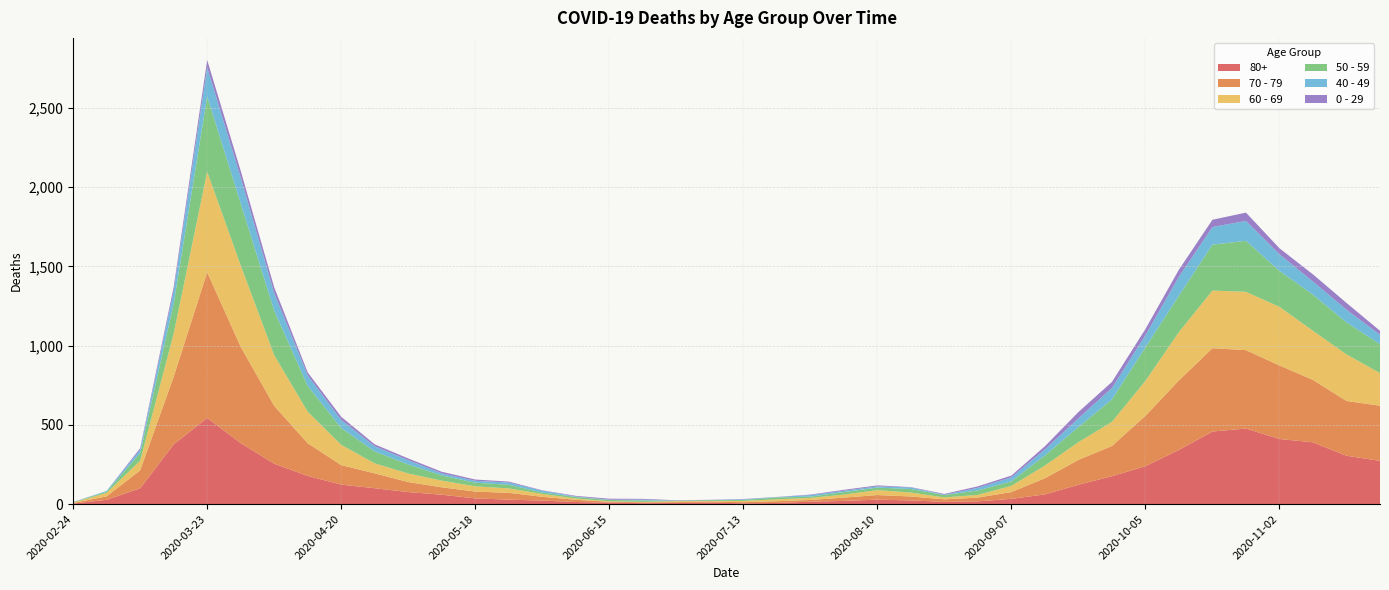

Reading left to right, transcribe all the data shown in this chart.

80+: 2020-02-24=3	2020-03-02=27	2020-03-09=100	2020-03-16=377	2020-03-23=544	2020-03-30=385	2020-04-06=255	2020-04-13=178	2020-04-20=123	2020-04-27=100	2020-05-04=76	2020-05-11=59	2020-05-18=36	2020-05-25=28	2020-06-01=22	2020-06-08=13	2020-06-15=9	2020-06-22=6	2020-06-29=7	2020-07-06=9	2020-07-13=5	2020-07-20=7	2020-07-27=15	2020-08-03=20	2020-08-10=28	2020-08-17=23	2020-08-24=14	2020-08-31=17	2020-09-07=33	2020-09-14=61	2020-09-21=122	2020-09-28=176	2020-10-05=239	2020-10-12=342	2020-10-19=458	2020-10-26=477	2020-11-02=411	2020-11-09=390	2020-11-16=305	2020-11-23=273
70 - 79: 2020-02-24=4	2020-03-02=22	2020-03-09=113	2020-03-16=427	2020-03-23=920	2020-03-30=608	2020-04-06=365	2020-04-13=206	2020-04-20=123	2020-04-27=94	2020-05-04=63	2020-05-11=47	2020-05-18=43	2020-05-25=43	2020-06-01=24	2020-06-08=14	2020-06-15=6	2020-06-22=5	2020-06-29=5	2020-07-06=8	2020-07-13=7	2020-07-20=11	2020-07-27=11	2020-08-03=21	2020-08-10=29	2020-08-17=25	2020-08-24=16	2020-08-31=24	2020-09-07=43	2020-09-14=102	2020-09-21=157	2020-09-28=191	2020-10-05=318	2020-10-12=439	2020-10-19=526	2020-10-26=495	2020-11-02=464	2020-11-09=394	2020-11-16=346	2020-11-23=348
60 - 69: 2020-02-24=2	2020-03-02=22	2020-03-09=61	2020-03-16=272	2020-03-23=634	2020-03-30=514	2020-04-06=320	2020-04-13=199	2020-04-20=128	2020-04-27=63	2020-05-04=54	2020-05-11=42	2020-05-18=33	2020-05-25=28	2020-06-01=18	2020-06-08=8	2020-06-15=3	2020-06-22=3	2020-06-29=6	2020-07-06=3	2020-07-13=8	2020-07-20=12	2020-07-27=13	2020-08-03=19	2020-08-10=31	2020-08-17=25	2020-08-24=12	2020-08-31=17	2020-09-07=39	2020-09-14=80	2020-09-21=112	2020-09-28=152	2020-10-05=221	2020-10-12=305	2020-10-19=364	2020-10-26=368	2020-11-02=370	2020-11-09=310	2020-11-16=294	2020-11-23=206
50 - 59: 2020-02-24=3	2020-03-02=7	2020-03-09=48	2020-03-16=190	2020-03-23=475	2020-03-30=392	2020-04-06=281	2020-04-13=163	2020-04-20=106	2020-04-27=75	2020-05-04=57	2020-05-11=33	2020-05-18=23	2020-05-25=23	2020-06-01=9	2020-06-08=10	2020-06-15=8	2020-06-22=9	2020-06-29=3	2020-07-06=5	2020-07-13=6	2020-07-20=12	2020-07-27=8	2020-08-03=16	2020-08-10=16	2020-08-17=22	2020-08-24=15	2020-08-31=28	2020-09-07=28	2020-09-14=64	2020-09-21=95	2020-09-28=142	2020-10-05=212	2020-10-12=230	2020-10-19=290	2020-10-26=322	2020-11-02=227	2020-11-09=228	2020-11-16=202	2020-11-23=182
40 - 49: 2020-02-24=0	2020-03-02=5	2020-03-09=21	2020-03-16=79	2020-03-23=183	2020-03-30=163	2020-04-06=111	2020-04-13=66	2020-04-20=51	2020-04-27=33	2020-05-04=27	2020-05-11=13	2020-05-18=12	2020-05-25=14	2020-06-01=12	2020-06-08=3	2020-06-15=2	2020-06-22=5	2020-06-29=1	2020-07-06=1	2020-07-13=4	2020-07-20=2	2020-07-27=10	2020-08-03=8	2020-08-10=8	2020-08-17=10	2020-08-24=2	2020-08-31=17	2020-09-07=26	2020-09-14=38	2020-09-21=55	2020-09-28=72	2020-10-05=76	2020-10-12=120	2020-10-19=111	2020-10-26=126	2020-11-02=105	2020-11-09=83	2020-11-16=80	2020-11-23=60
0 - 29: 2020-02-24=1	2020-03-02=0	2020-03-09=10	2020-03-16=25	2020-03-23=47	2020-03-30=42	2020-04-06=36	2020-04-13=19	2020-04-20=20	2020-04-27=12	2020-05-04=11	2020-05-11=10	2020-05-18=8	2020-05-25=6	2020-06-01=2	2020-06-08=4	2020-06-15=6	2020-06-22=5	2020-06-29=2	2020-07-06=1	2020-07-13=2	2020-07-20=1	2020-07-27=3	2020-08-03=6	2020-08-10=6	2020-08-17=2	2020-08-24=5	2020-08-31=9	2020-09-07=11	2020-09-14=20	2020-09-21=40	2020-09-28=38	2020-10-05=39	2020-10-12=44	2020-10-19=46	2020-10-26=52	2020-11-02=38	2020-11-09=45	2020-11-16=43	2020-11-23=25